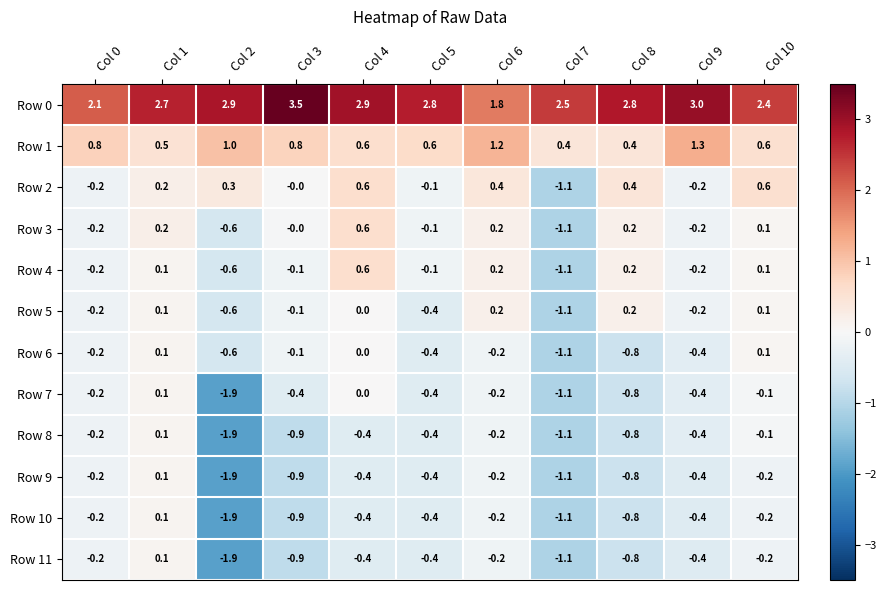

The Row 7 series shows -0.1 at Col 10. True or false?

True